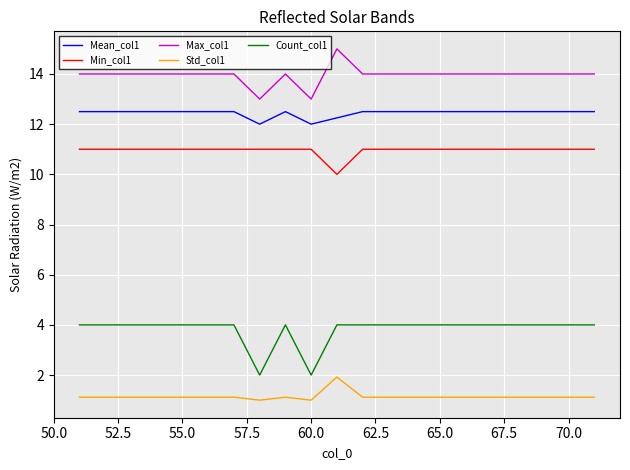

What is the highest value of the Max_col1 series?

15.0